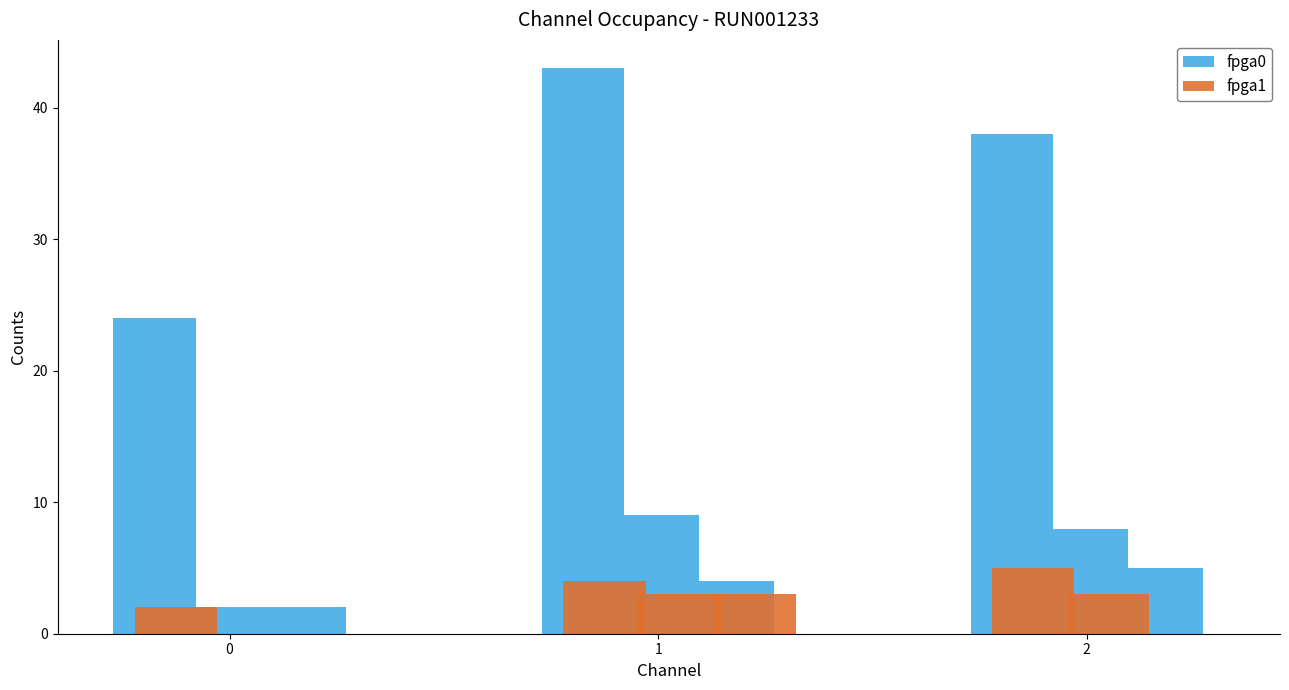

Is it true that fpga1 equals 4 at 1?

True